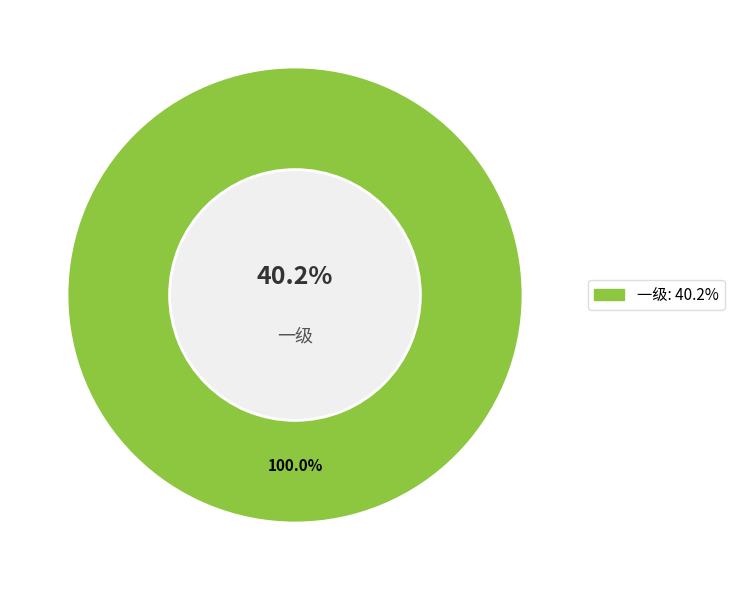

The 二级 slice represents 1% of the pie. True or false?

False